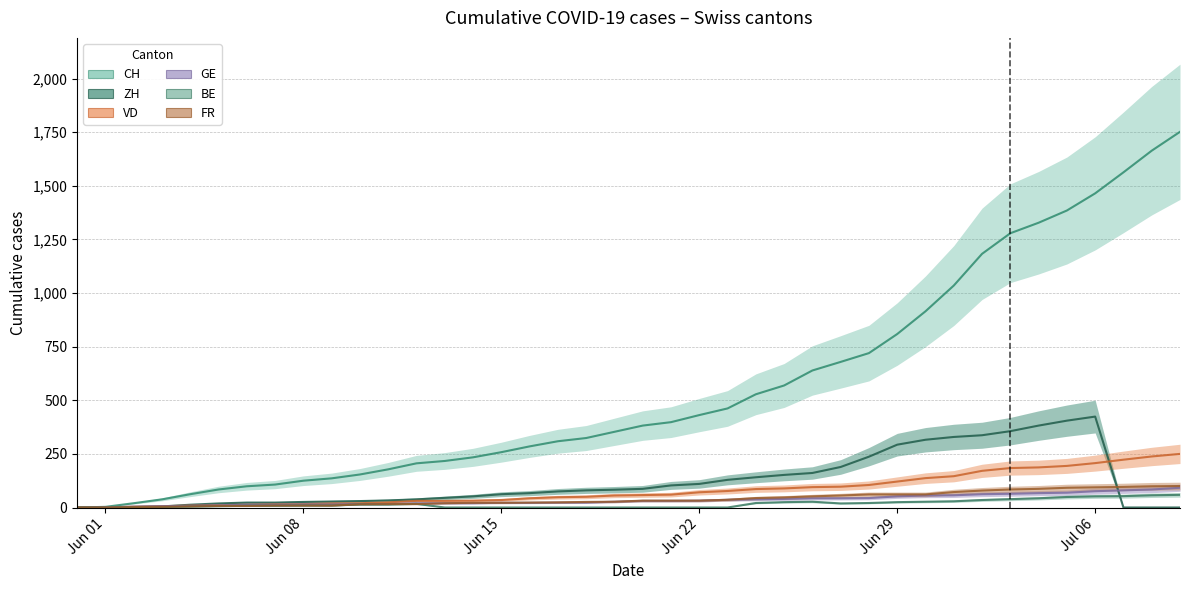

Reading left to right, what are all the values shown in this chart?

CH: 0	3	20	38	62	84	99	107	125	136	154	178	206	217	234	258	285	309	324	353	382	398	431	462	528	569	639	679	720	809	915	1035	1183	1279	1328	1385	1465	1563	1664	1752
ZH: 0	0	2	5	13	19	23	23	26	28	30	33	38	45	52	62	67	75	80	83	87	103	110	129	141	152	161	189	237	293	316	329	337	356	382	405	424	0	0	0
VD: 0	0	4	6	9	11	13	15	16	19	20	24	31	31	32	35	43	48	50	56	58	60	71	77	86	89	95	97	105	121	137	146	171	184	187	194	207	223	238	250
GE: 0	1	4	6	8	10	13	13	14	14	16	16	20	20	20	22	22	23	23	27	31	31	32	36	38	40	43	43	44	52	56	57	62	64	67	69	76	80	84	92
BE: 0	0	1	2	4	6	8	8	9	9	14	14	17	0	0	0	0	0	0	0	0	0	0	0	21	25	27	19	21	25	27	29	35	39	43	49	52	53	57	59
FR: 0	0	2	3	5	7	7	9	9	9	15	16	16	20	22	22	23	24	26	27	32	32	32	36	44	47	52	56	61	61	61	72	79	84	87	92	94	96	99	100